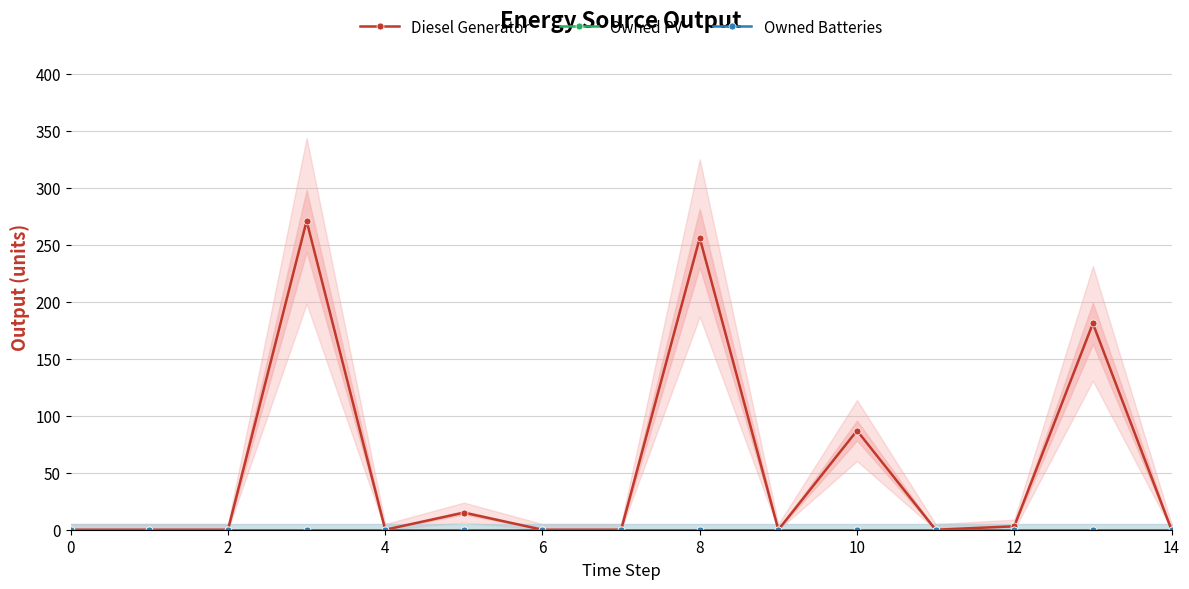

True or false: Diesel Generator has more than 1 points higher than both neighbors.

True